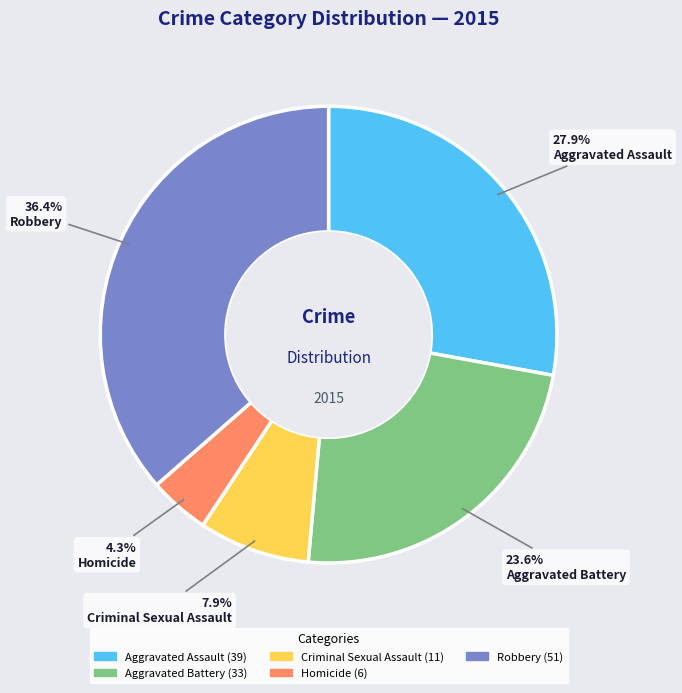

How many segments does this pie chart have?

5